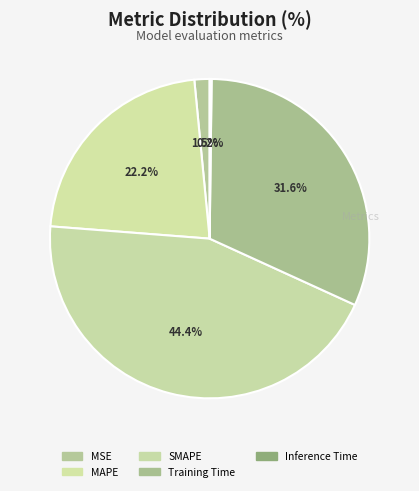

The Inference Time slice represents 0% of the pie. True or false?

True